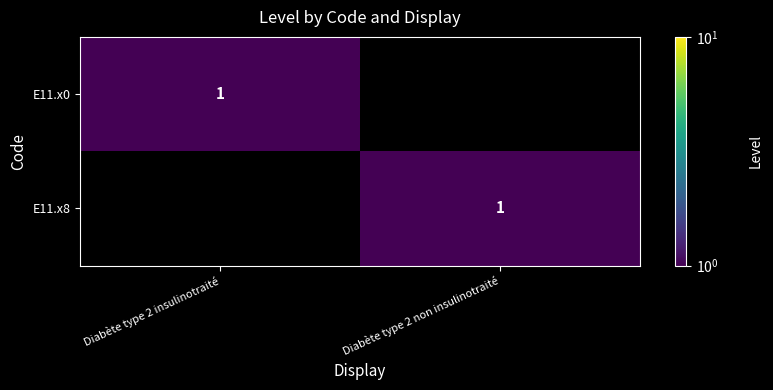

The value of E11.x8 at Diabète type 2 non insulinotraité is 1. True or false?

True